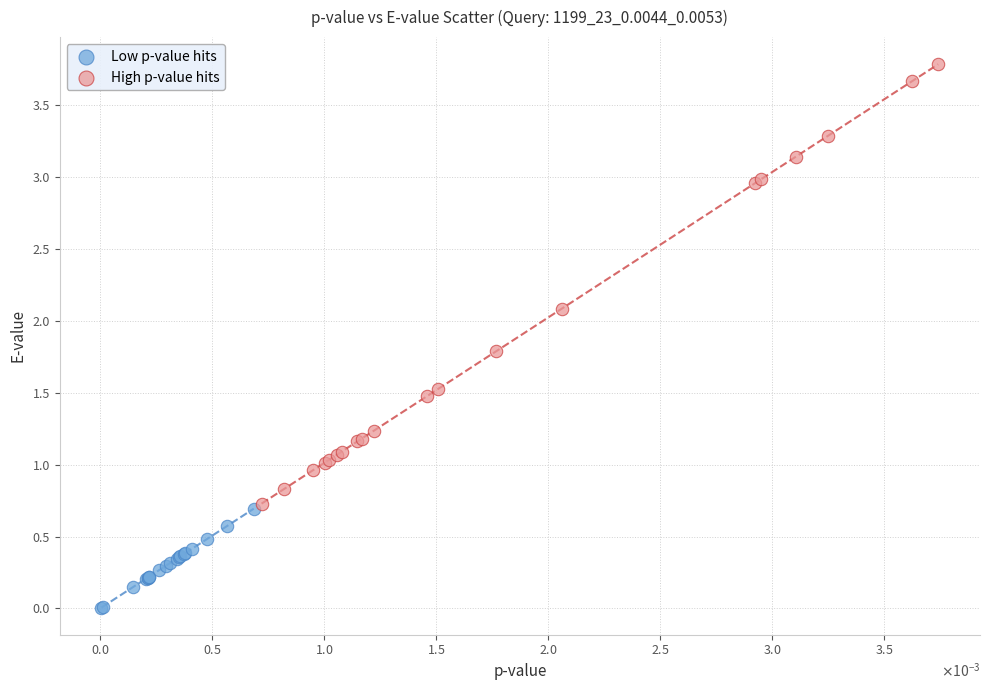

Which series contains the highest Y value?

High p-value hits